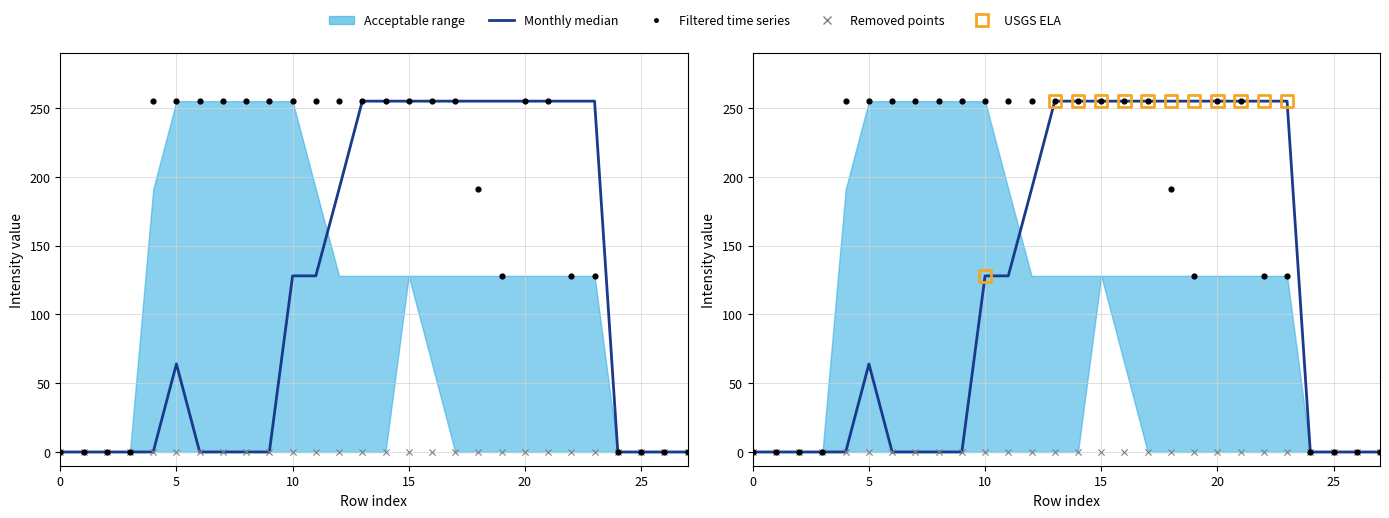

At how many categories does at least one series exceed 161?

20